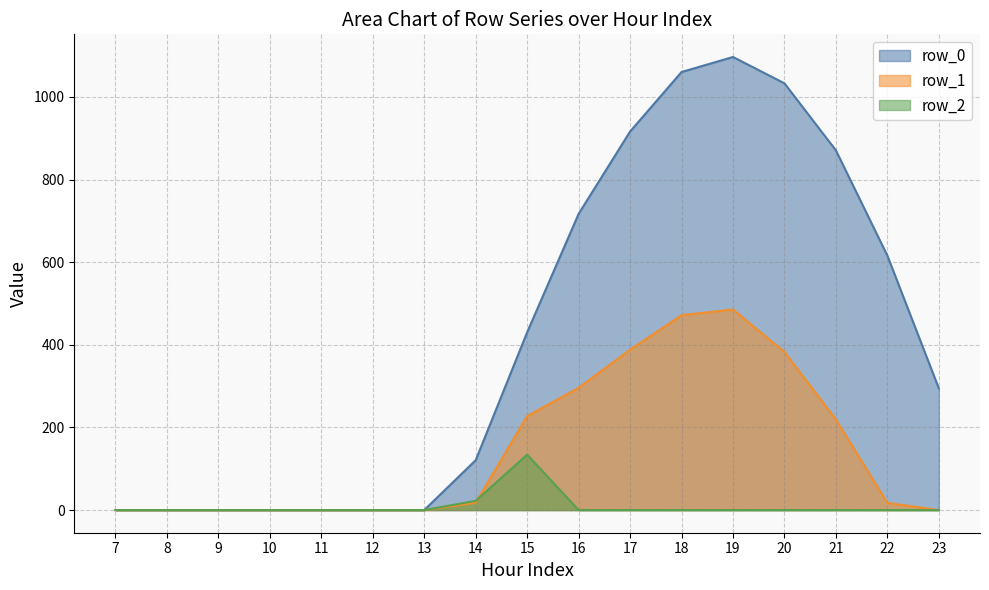

The value of row_1 at 7 is -274.6. True or false?

False